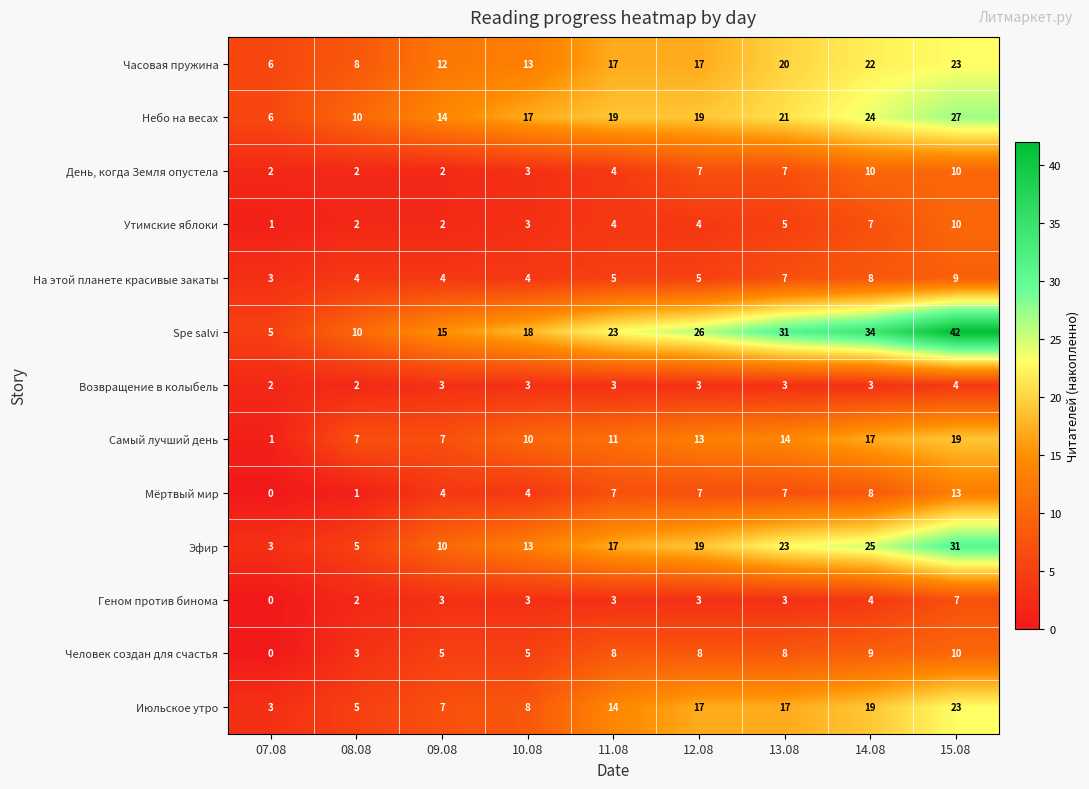

At which category is the sum across all series the highest?

15.08